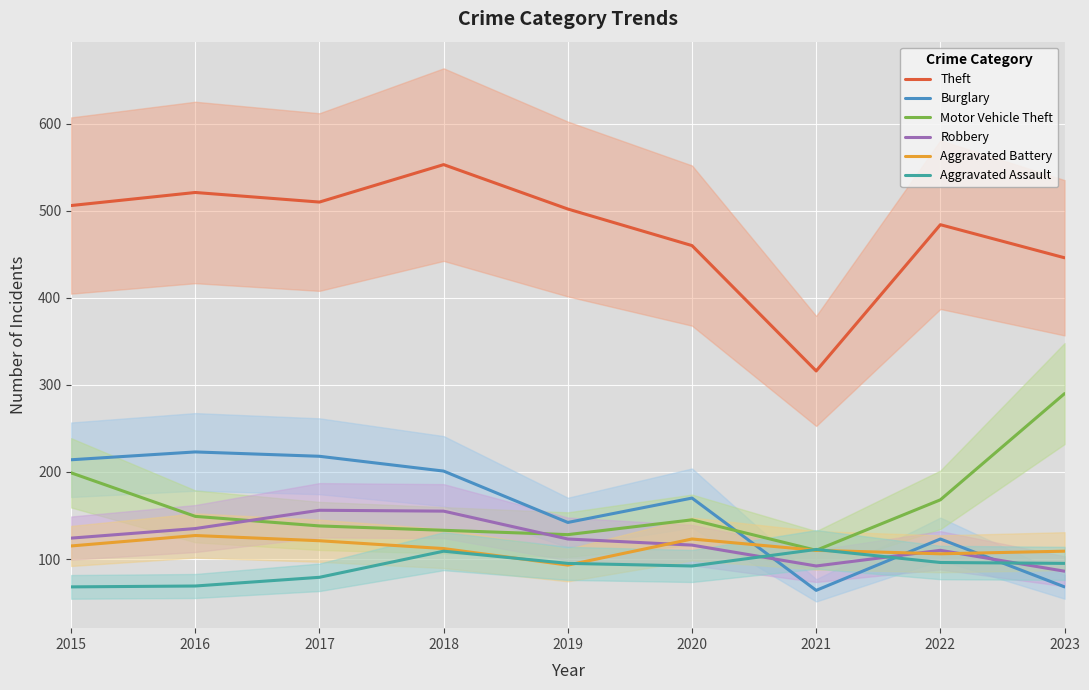

Is it true that Burglary equals 170 at 2020?

True